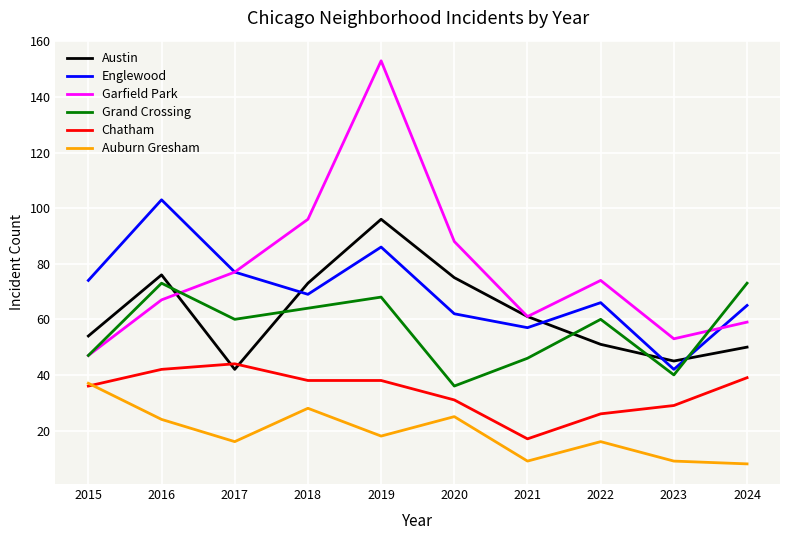

Which category has the lowest value in the Englewood series?

2023